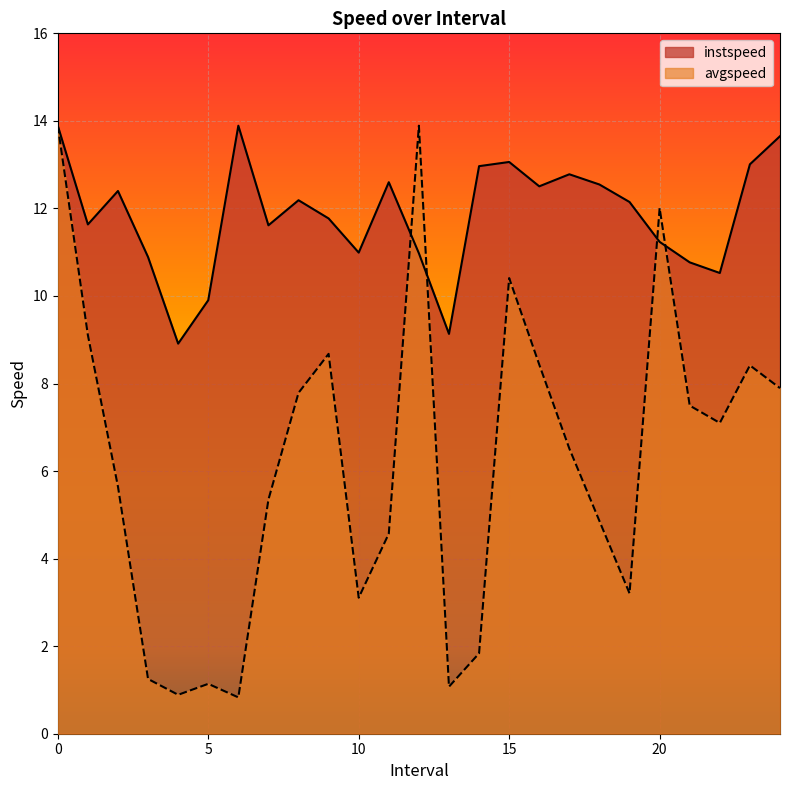

The value of avgspeed at 15 is 10.4. True or false?

True